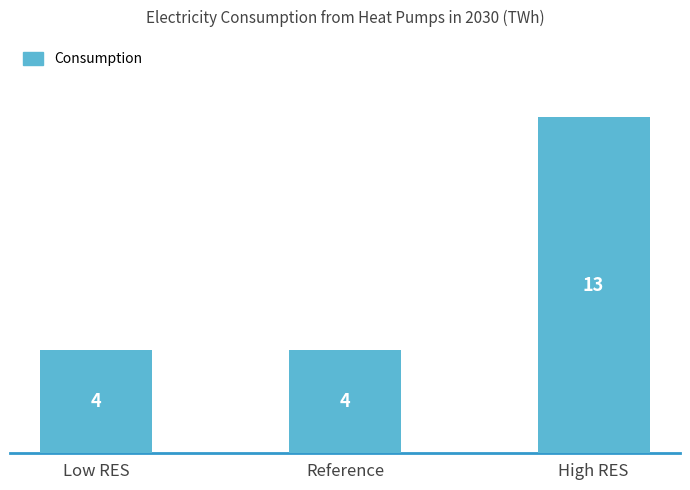

How many data points are above 4?

1